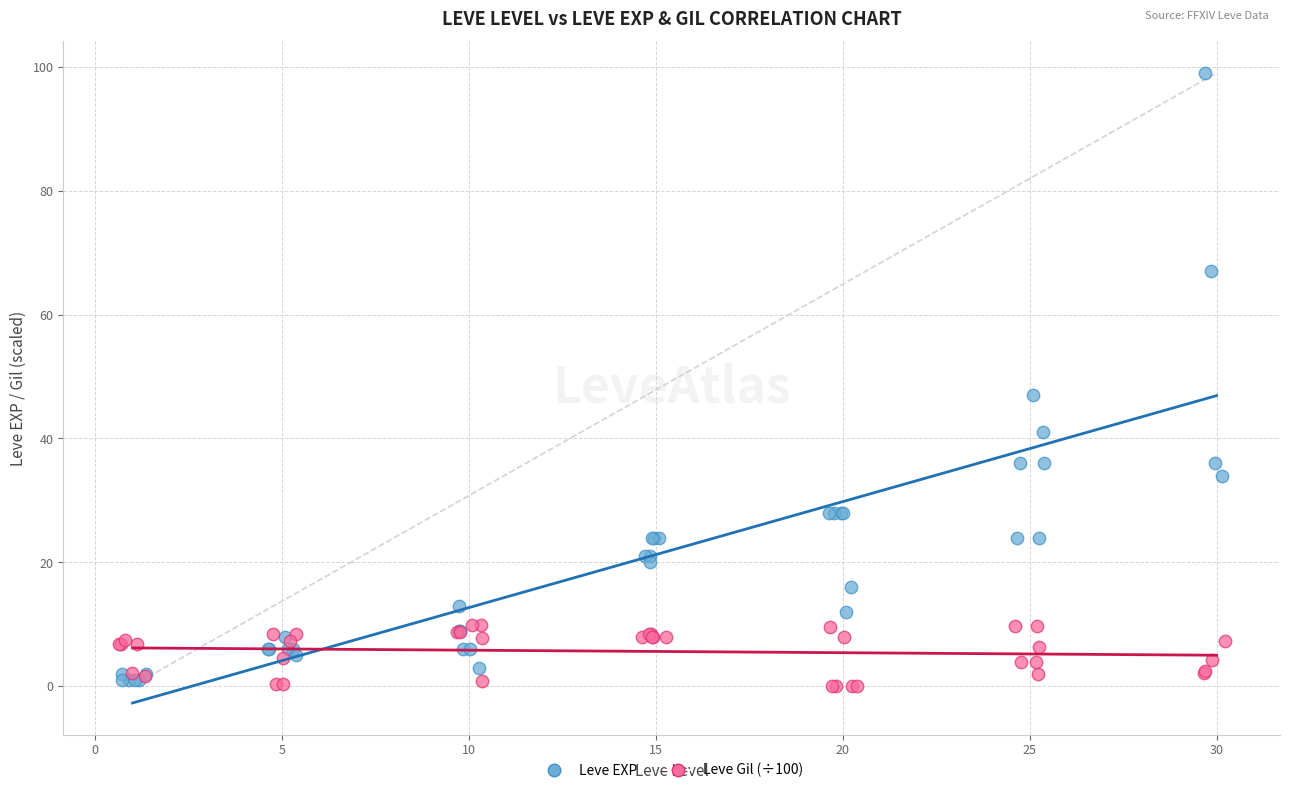

Which series contains the lowest Y value?

Leve Gil (÷100)